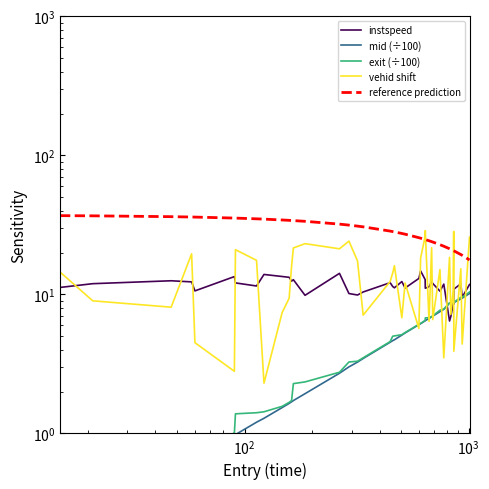

What are all the series names shown in the legend?

instspeed, mid (÷100), exit (÷100), vehid shift, reference prediction